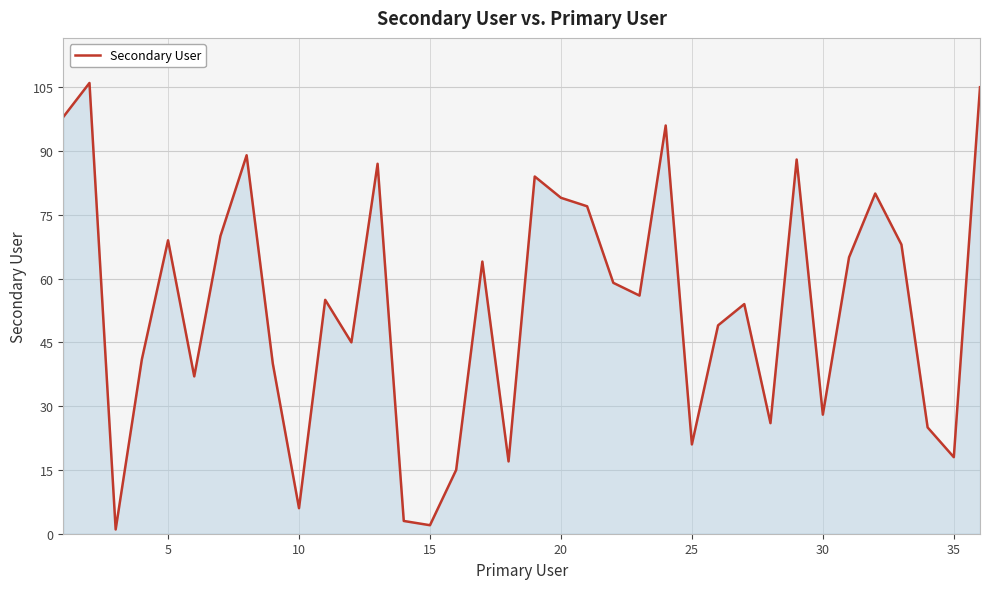

What is the minimum value shown in the chart?

1